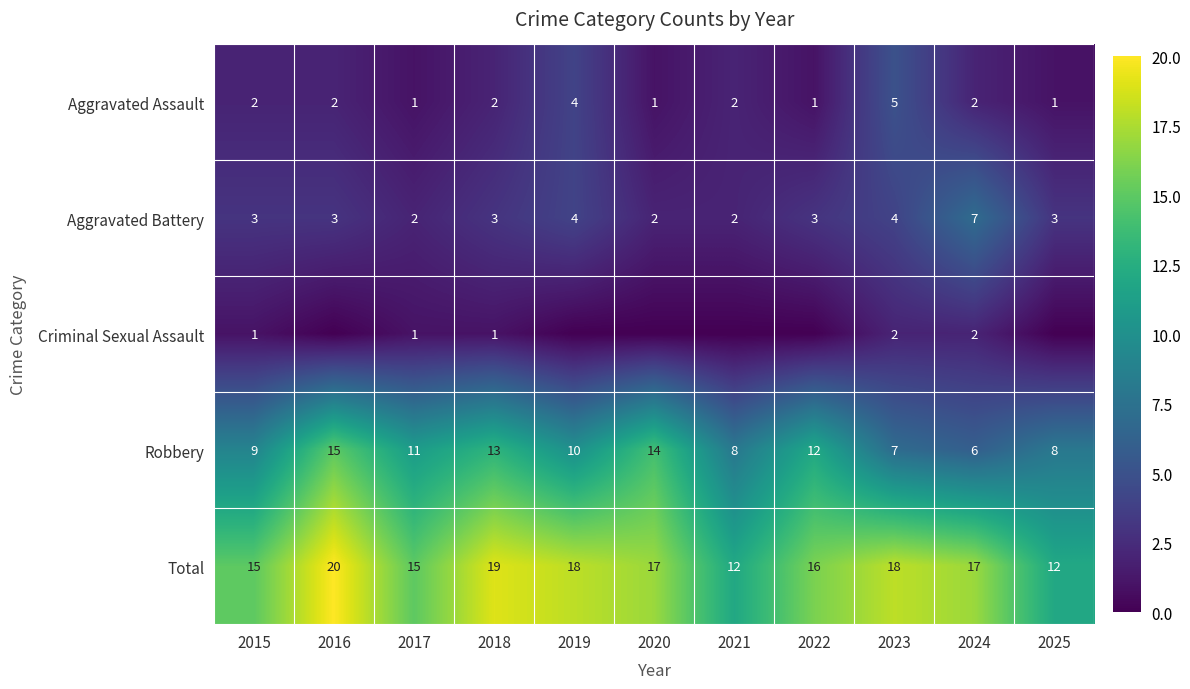

At which label does Total first exceed 17?

2016